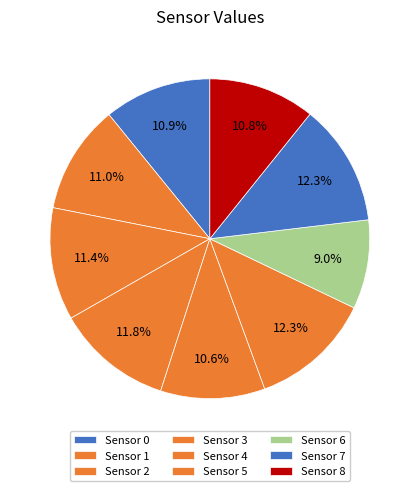

Is it true that Sensor 0 is 21% of the pie?

False